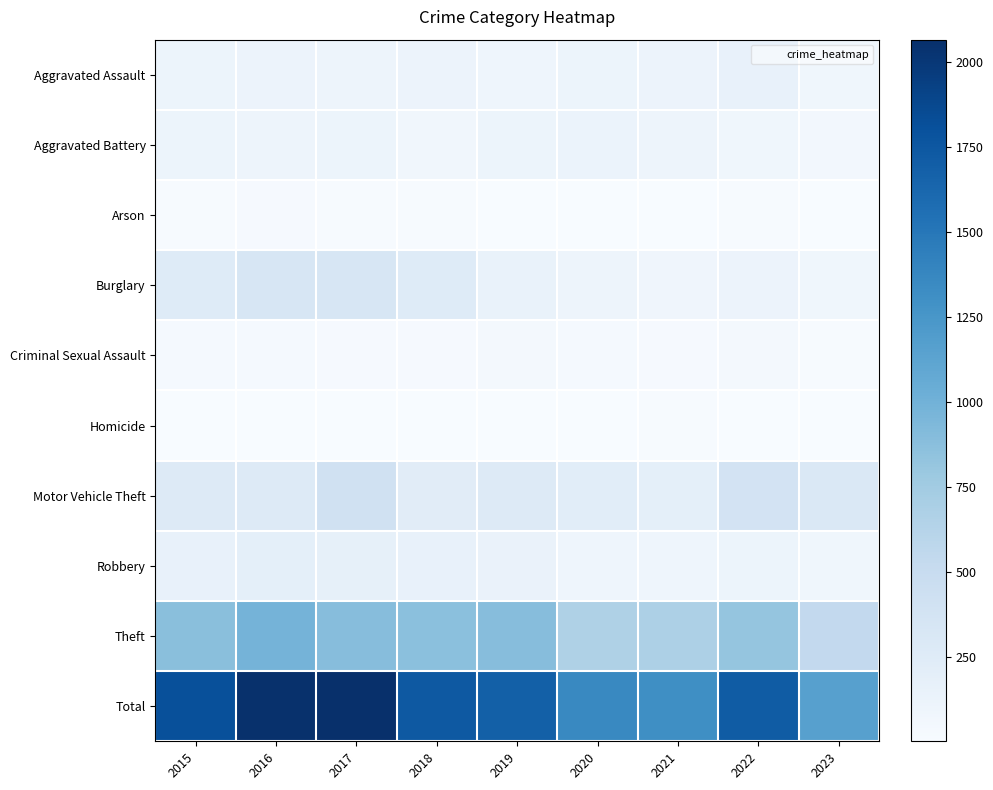

Reading left to right, list all the values displayed in this chart.

Aggravated Assault: 2015=110	2016=118	2017=105	2018=115	2019=92	2020=113	2021=115	2022=154	2023=81
Aggravated Battery: 2015=108	2016=102	2017=108	2018=67	2019=108	2020=126	2021=100	2022=81	2023=52
Arson: 2015=13	2016=20	2017=14	2018=12	2019=5	2020=4	2021=6	2022=11	2023=10
Burglary: 2015=254	2016=333	2017=329	2018=257	2019=143	2020=100	2021=90	2022=116	2023=81
Criminal Sexual Assault: 2015=28	2016=30	2017=21	2018=21	2019=35	2020=28	2021=26	2022=37	2023=17
Homicide: 2015=9	2016=7	2017=8	2018=10	2019=5	2020=2	2021=13	2022=9	2023=4
Motor Vehicle Theft: 2015=261	2016=265	2017=411	2018=231	2019=273	2020=222	2021=193	2022=373	2023=301
Robbery: 2015=154	2016=194	2017=178	2018=155	2019=135	2020=97	2021=91	2022=111	2023=81
Theft: 2015=874	2016=984	2017=892	2018=868	2019=891	2020=666	2021=678	2022=820	2023=535
Total: 2015=1811	2016=2053	2017=2066	2018=1736	2019=1687	2020=1358	2021=1312	2022=1712	2023=1162